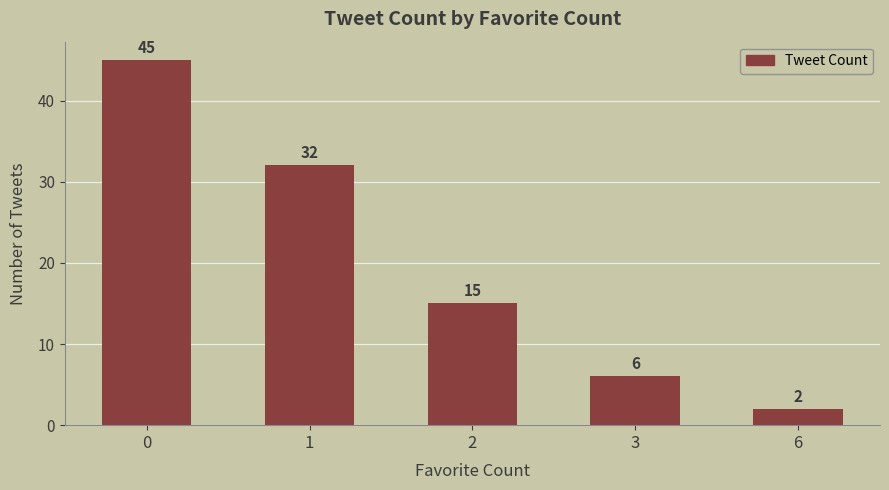

True or false: the data shows 25 at 0.

False